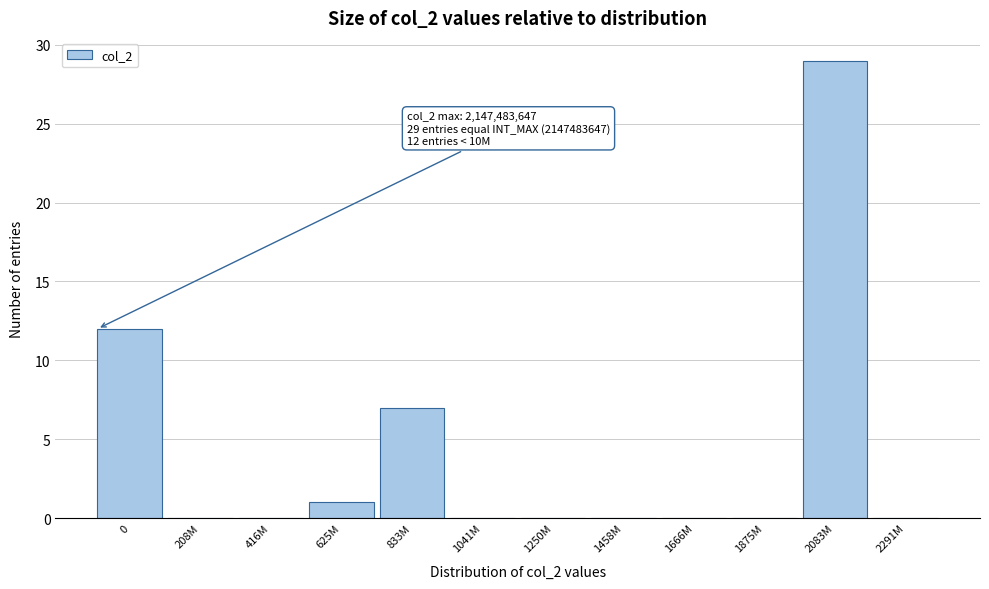

Reading right to left, extract all data points from this chart.

2291M=0	2083M=29	1875M=0	1666M=0	1458M=0	1250M=0	1041M=0	833M=7	625M=1	416M=0	208M=0	0=12